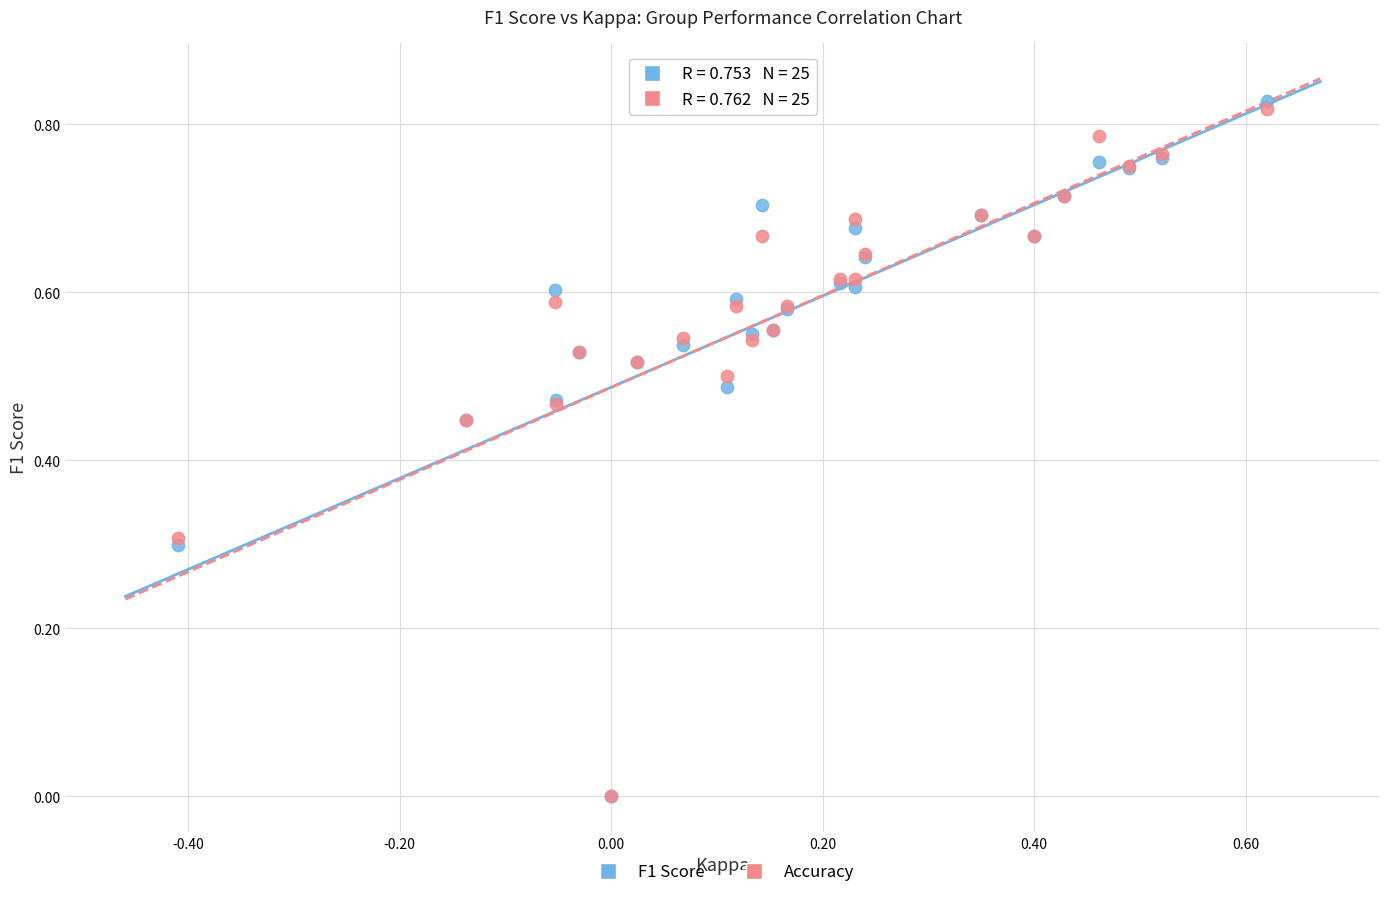

What are all the series names shown in the legend?

F1 Score, Accuracy